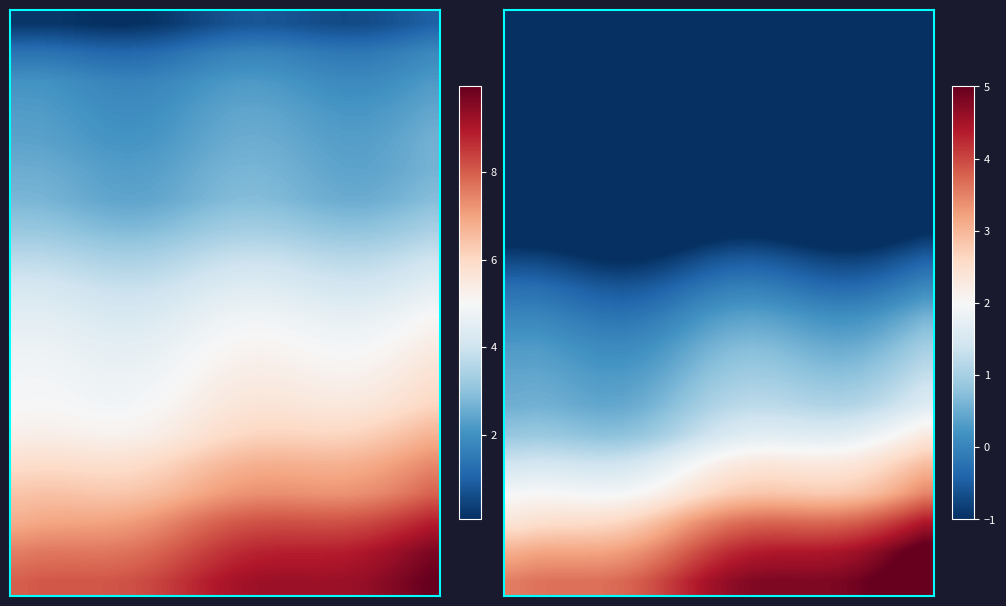

What is the total value across all series at 13?

3.8